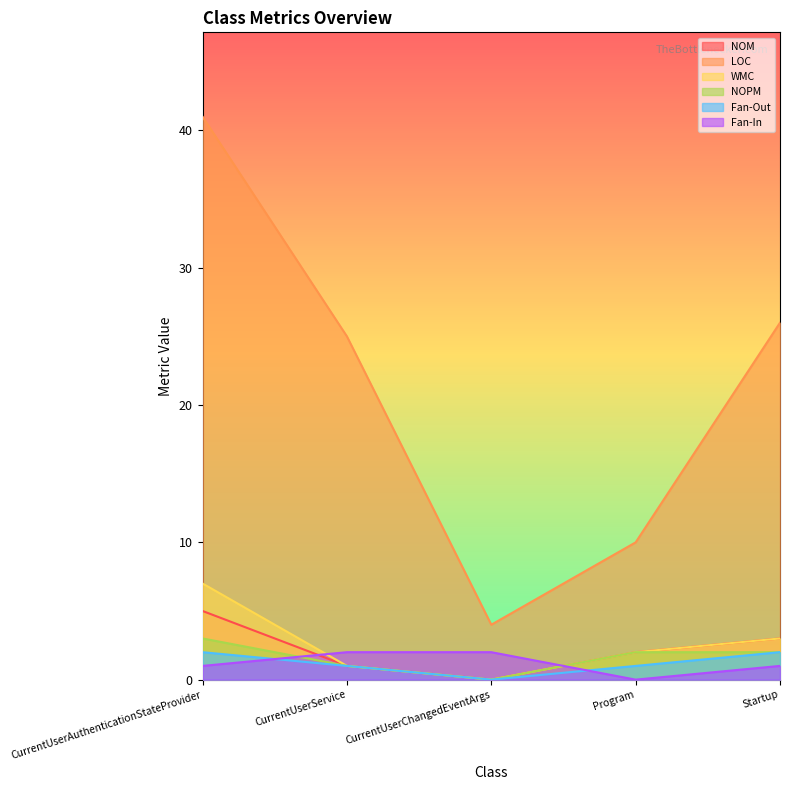

How many values in the LOC series are below 25?

2